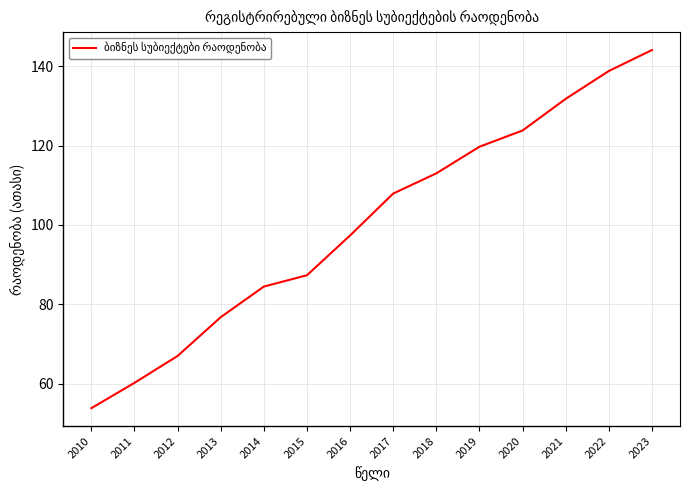

What is the greatest value displayed?

144.1